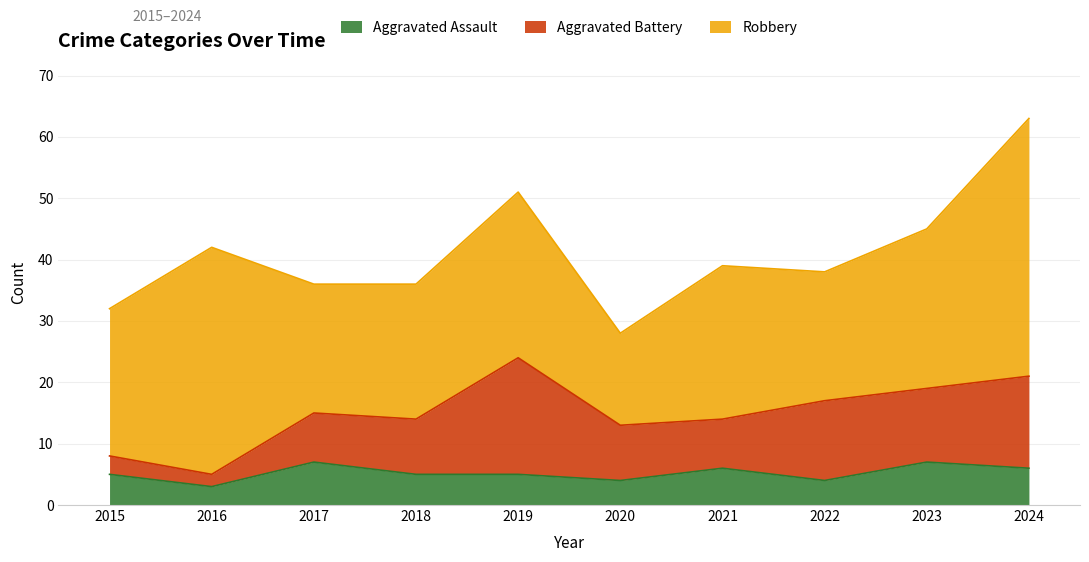

Which category has the highest value in the Aggravated Assault series?

2017